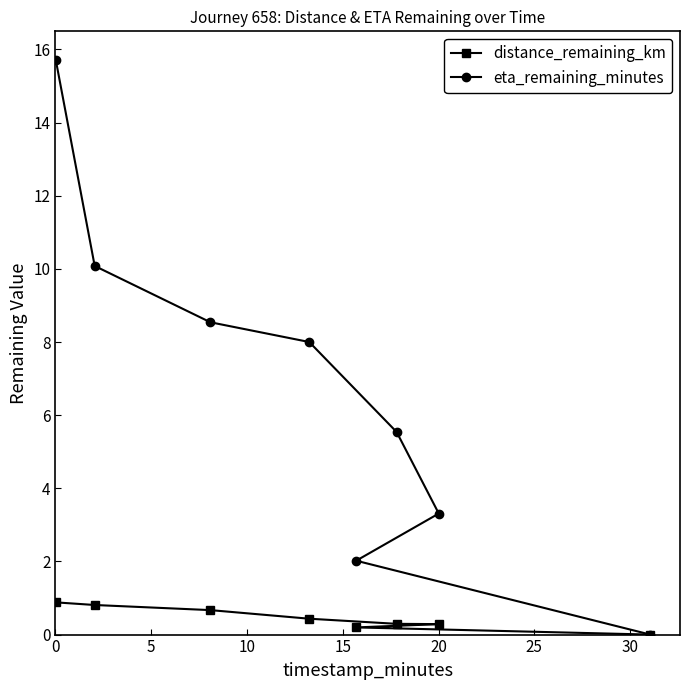

What is the highest value of the distance_remaining_km series?

0.9